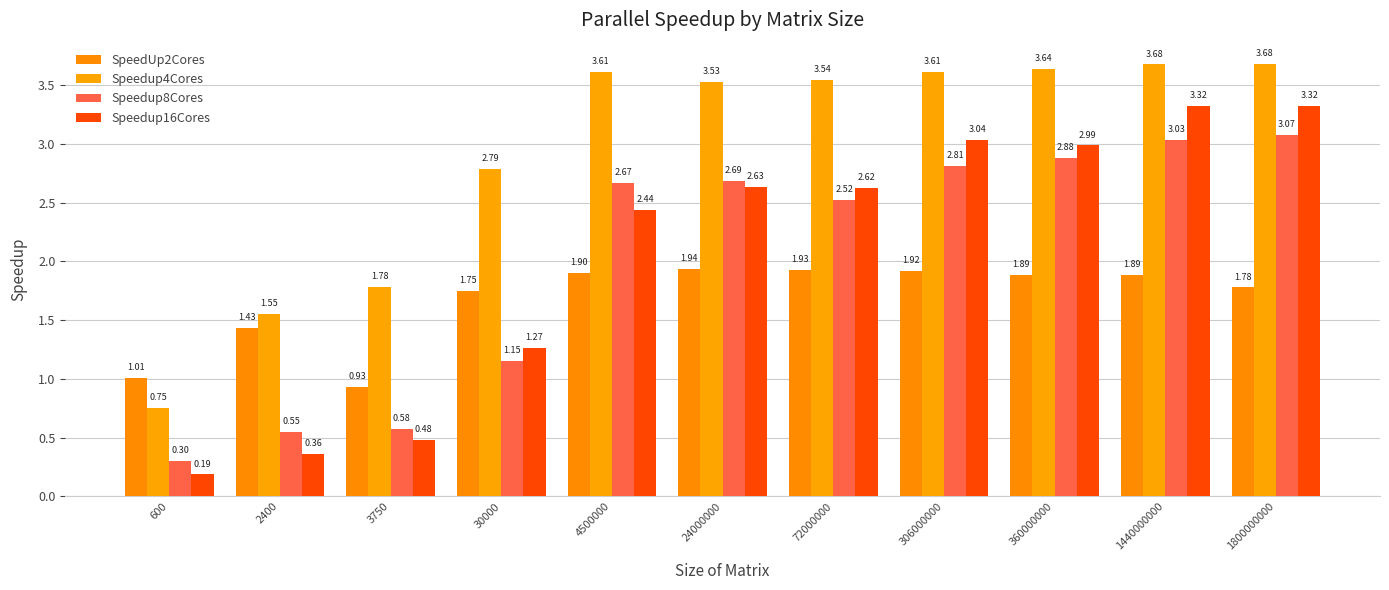

What is the value of the Speedup16Cores bar at the 2nd from the left?

0.4